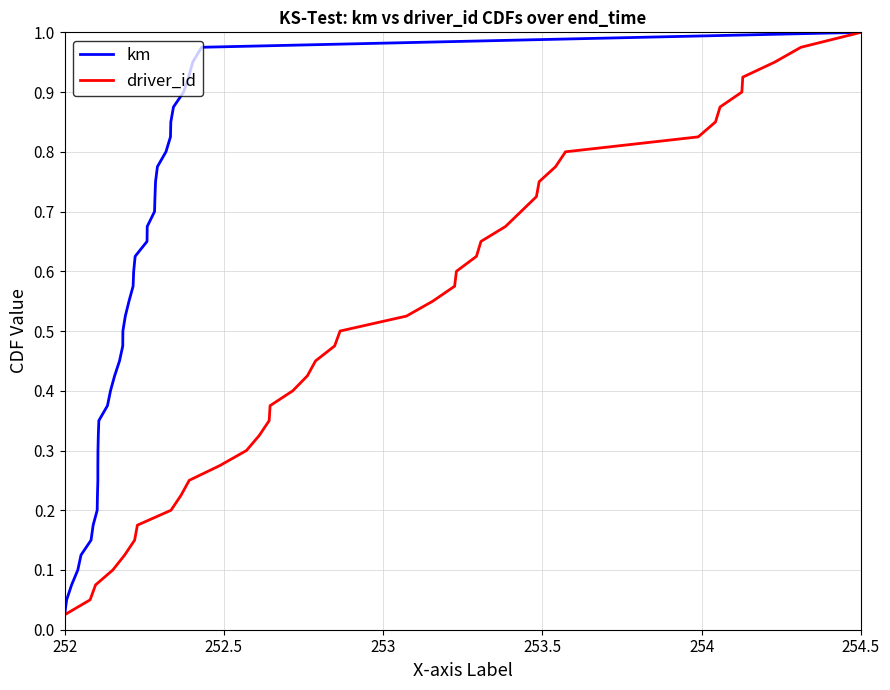

Which series has the largest range (max minus min)?

km